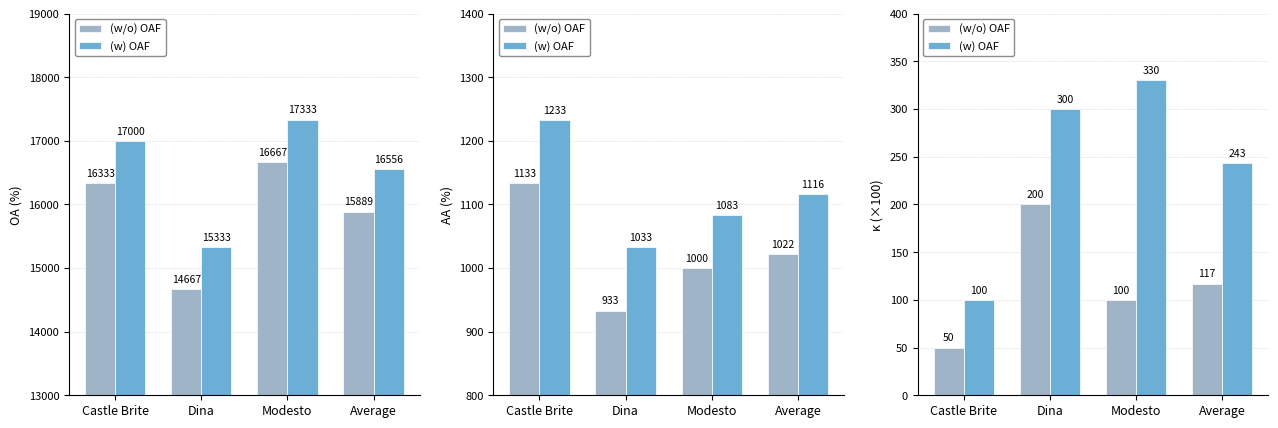

What are all the series names shown in the legend?

(w/o) OAF, (w) OAF